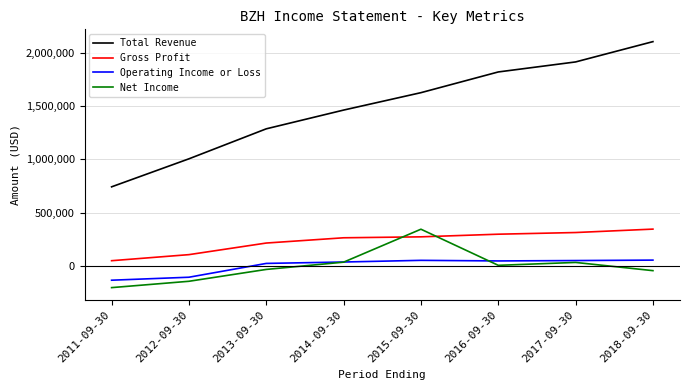

Which series has the largest total across all categories?

Total Revenue